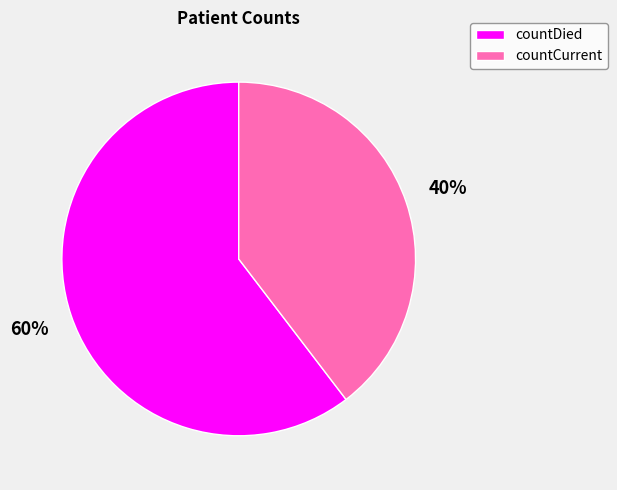

To the nearest percent, what is the combined percentage of countCurrent and countDied?

100%